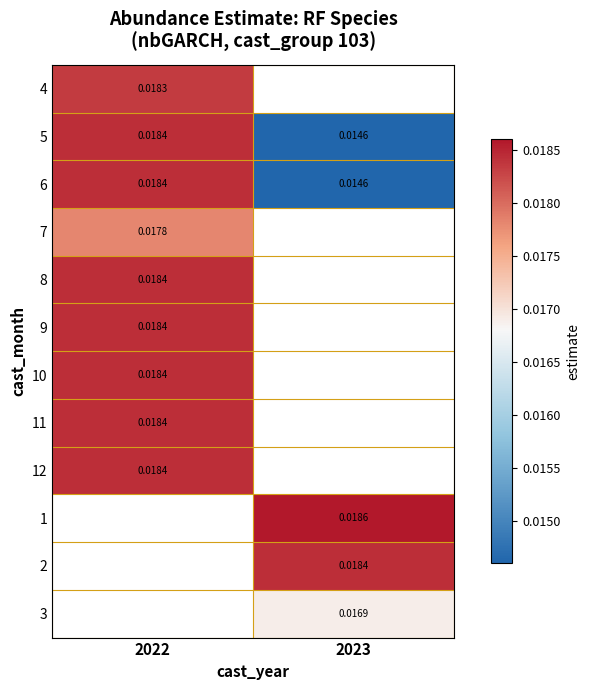

Is the value of 7 at 2022 greater than the value of 3 at 2023?

Yes